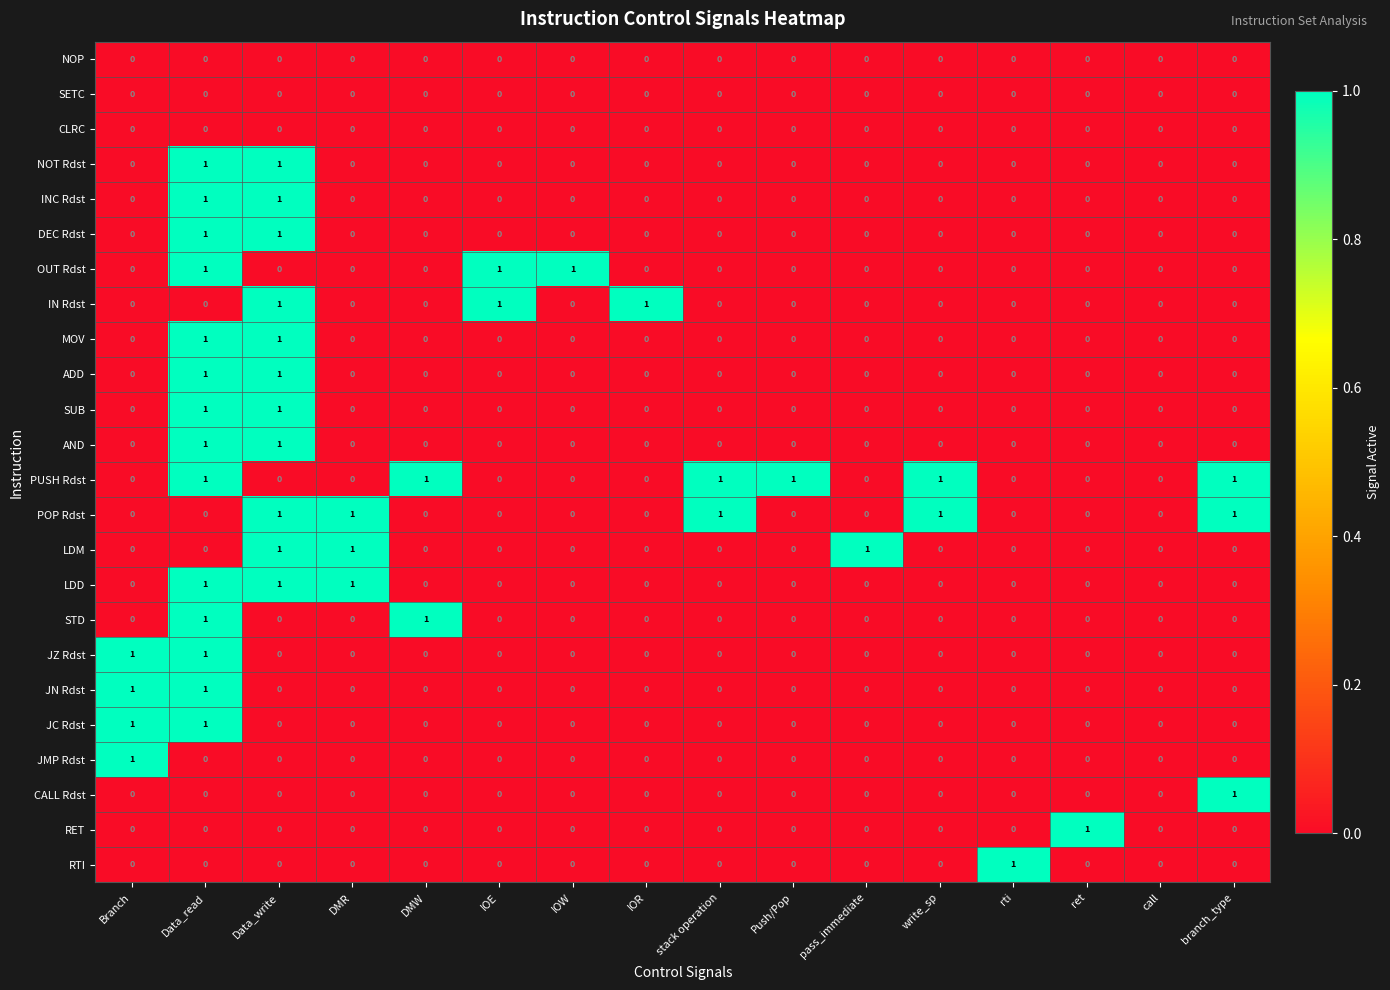

At which category is the sum across all series the highest?

Data_read